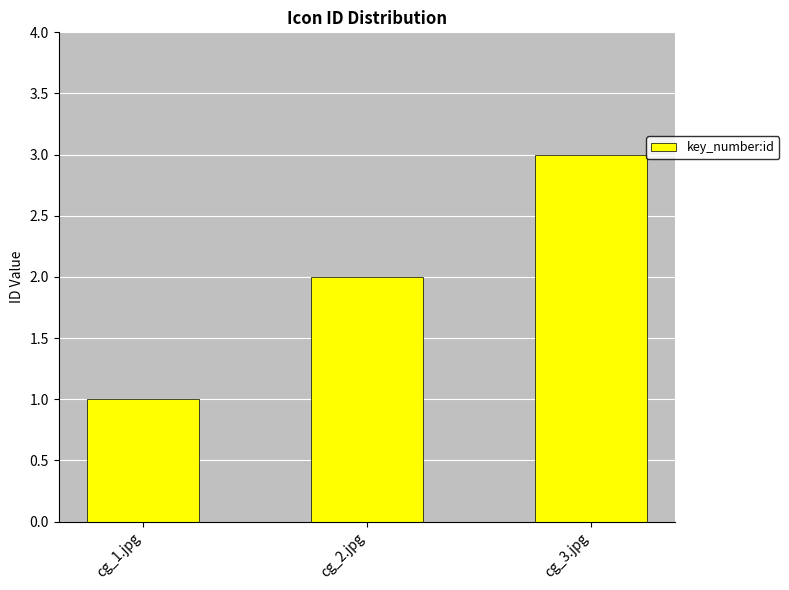

What is the sum of all values?

6